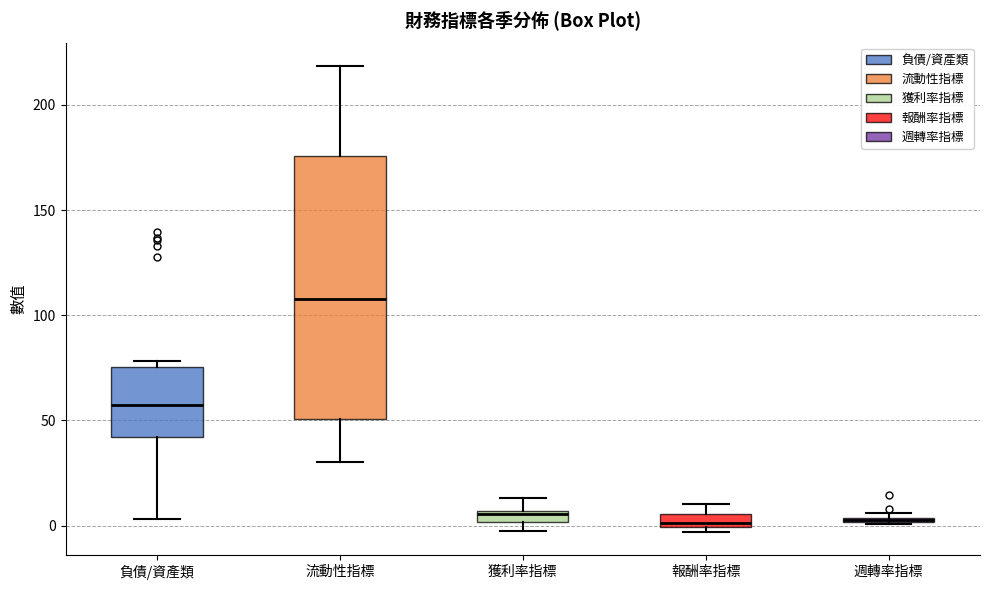

Which box is the tallest, from its lower edge to its upper edge?

流動性指標